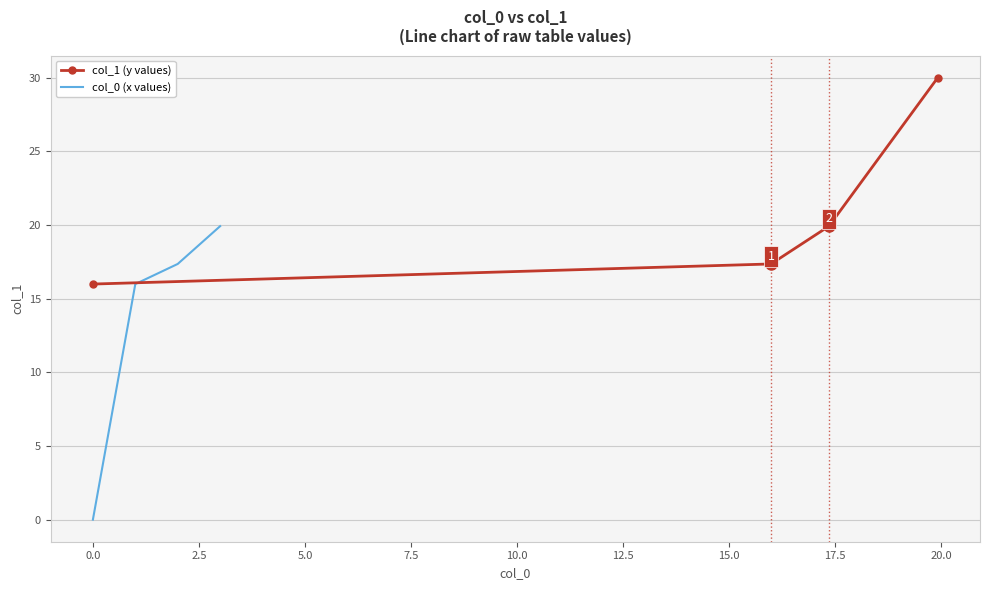

How many data points in col_1 (y values) are less than 19?

2